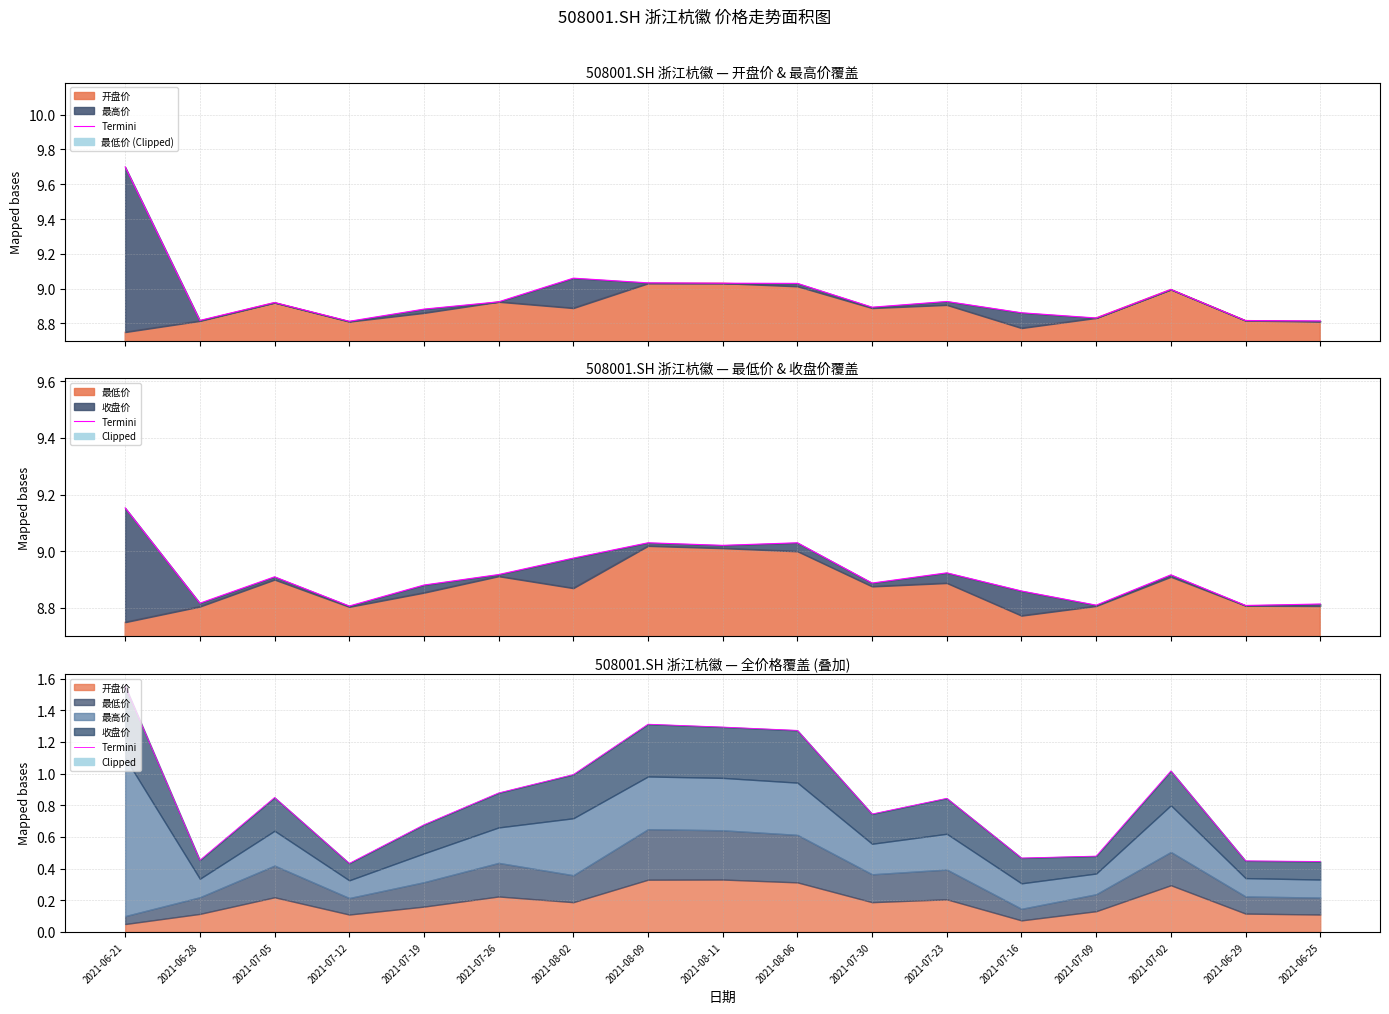

How many lines are shown in the chart?

1